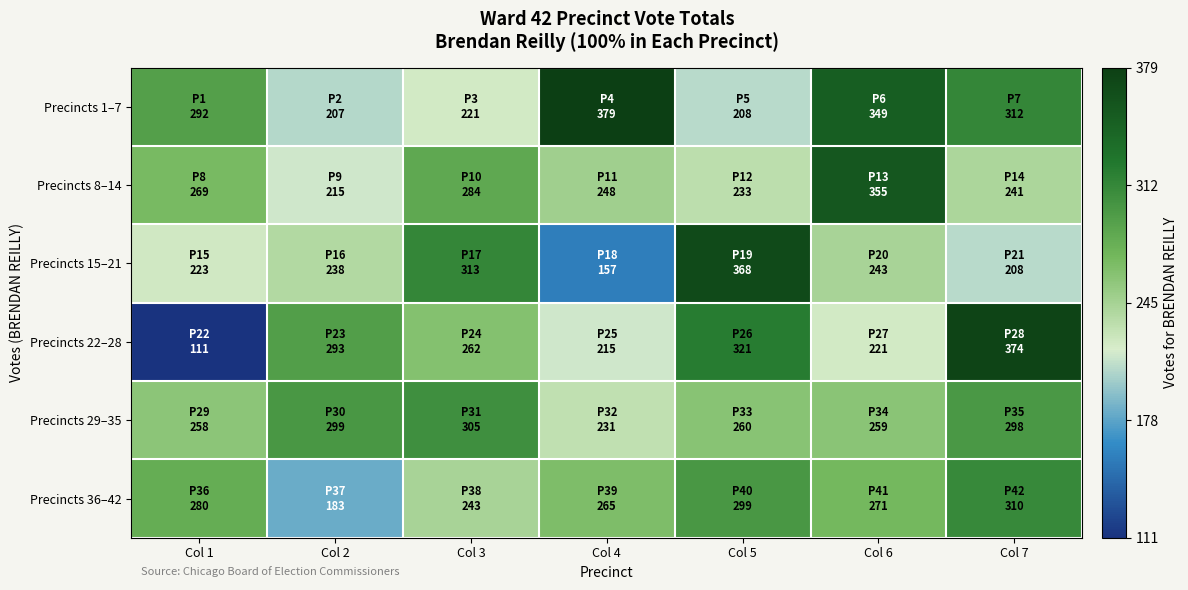

Reading left to right, transcribe all the data shown in this chart.

Precincts 1–7: Col 1=292	Col 2=207	Col 3=221	Col 4=379	Col 5=208	Col 6=349	Col 7=312
Precincts 8–14: Col 1=269	Col 2=215	Col 3=284	Col 4=248	Col 5=233	Col 6=355	Col 7=241
Precincts 15–21: Col 1=223	Col 2=238	Col 3=313	Col 4=157	Col 5=368	Col 6=243	Col 7=208
Precincts 22–28: Col 1=111	Col 2=293	Col 3=262	Col 4=215	Col 5=321	Col 6=221	Col 7=374
Precincts 29–35: Col 1=258	Col 2=299	Col 3=305	Col 4=231	Col 5=260	Col 6=259	Col 7=298
Precincts 36–42: Col 1=280	Col 2=183	Col 3=243	Col 4=265	Col 5=299	Col 6=271	Col 7=310